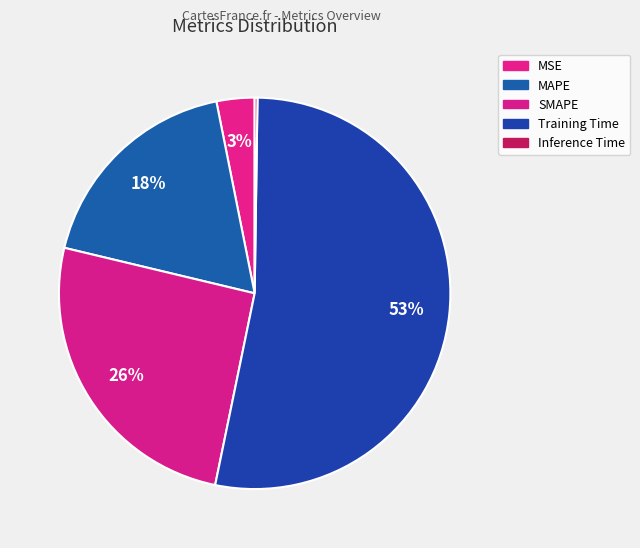

How many slices are in this pie chart?

5